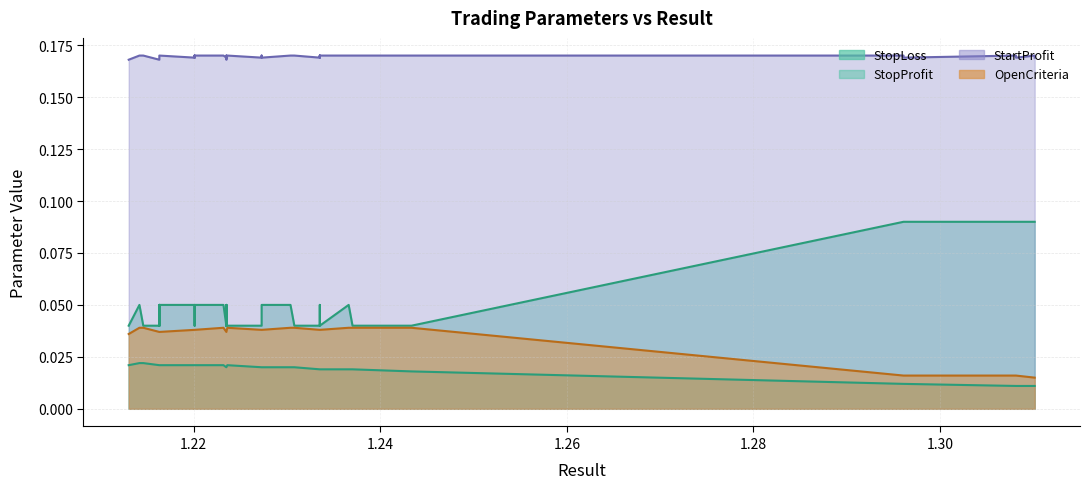

Does the chart have visible grid lines?

Yes